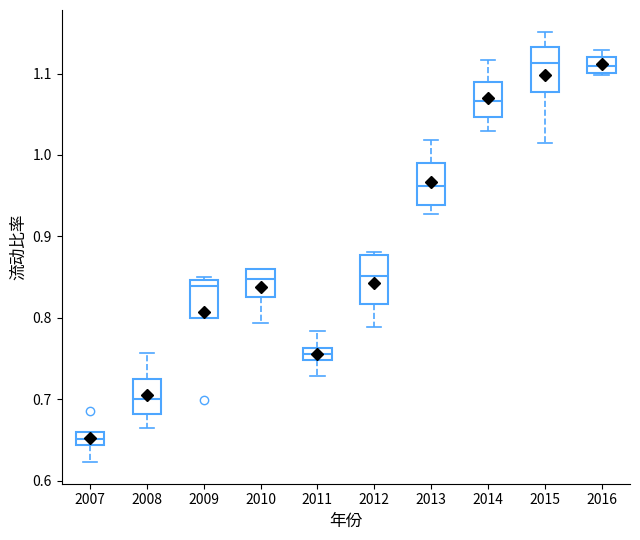

Which box's median line is the lowest?

2007